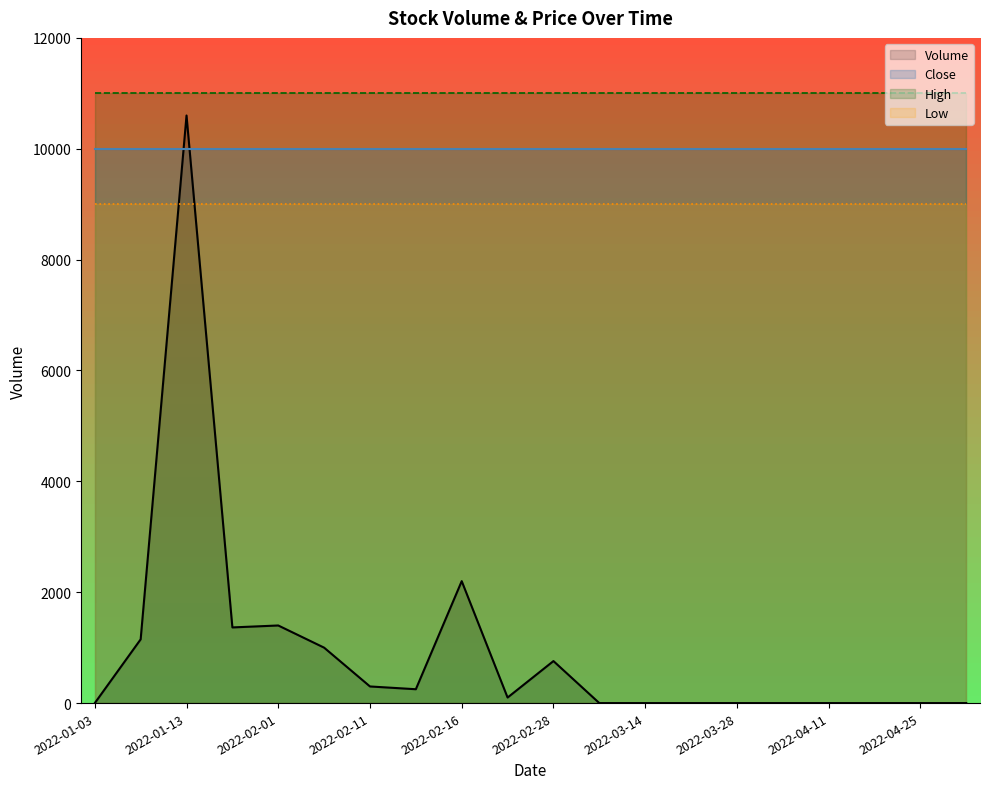

Which label corresponds to the largest value in the chart?

2022-01-03